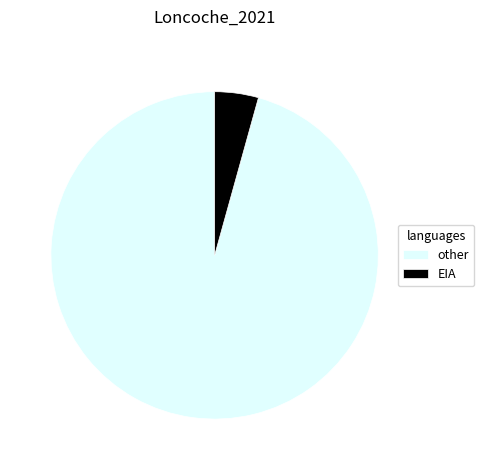

Which has a higher value, EIA or other?

other